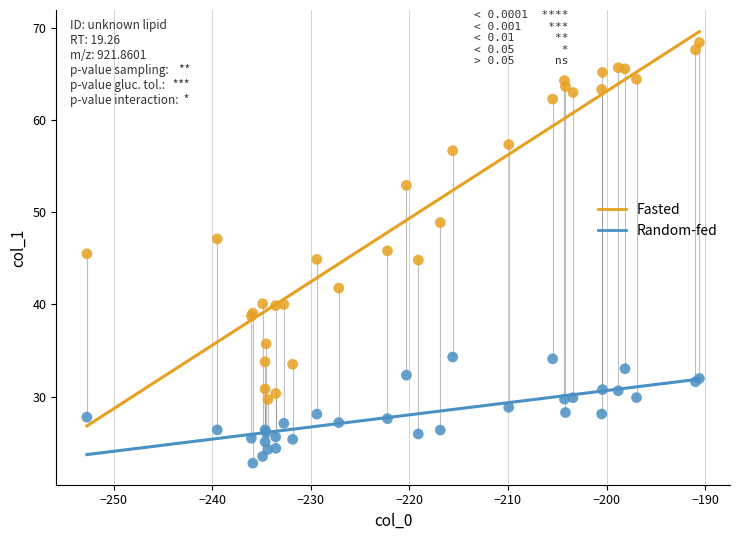

What is the X range (max minus min) for the scatter plot?

62.1